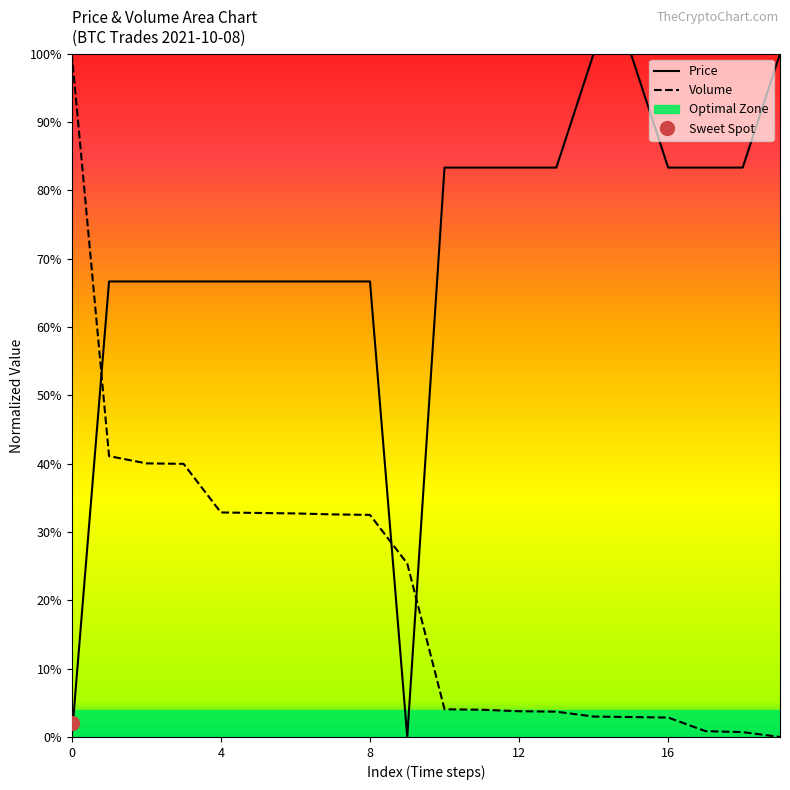

Reading left to right, list all the values displayed in this chart.

Price: 0=0.0	1=0.7	2=0.7	3=0.7	4=0.7	5=0.7	6=0.7	7=0.7	8=0.7	9=0.0	10=0.8	11=0.8	12=0.8	13=0.8	14=1.0	15=1.0	16=0.8	17=0.8	18=0.8	19=1.0
Volume: 0=1.0	1=0.4	2=0.4	3=0.4	4=0.3	5=0.3	6=0.3	7=0.3	8=0.3	9=0.3	10=0.0	11=0.0	12=0.0	13=0.0	14=0.0	15=0.0	16=0.0	17=0.0	18=0.0	19=0.0